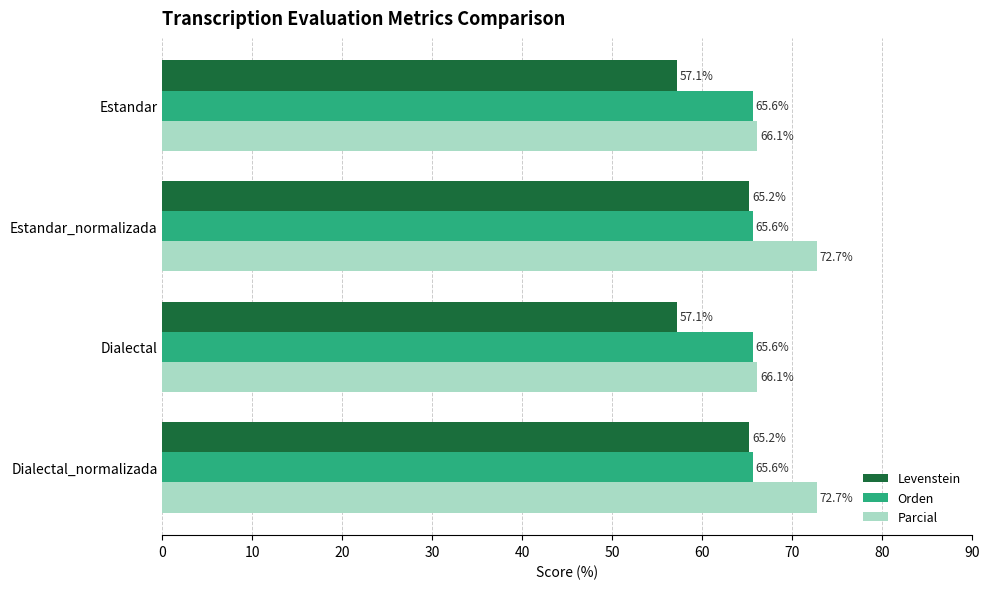

Which series has the largest total across all categories?

Parcial